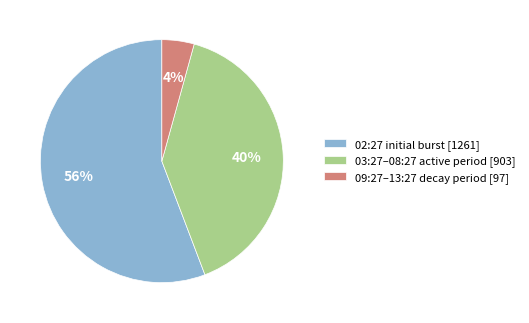

Do 09:27–13:27 decay period [97] and 03:27–08:27 active period [903] together represent more than half of the pie?

No